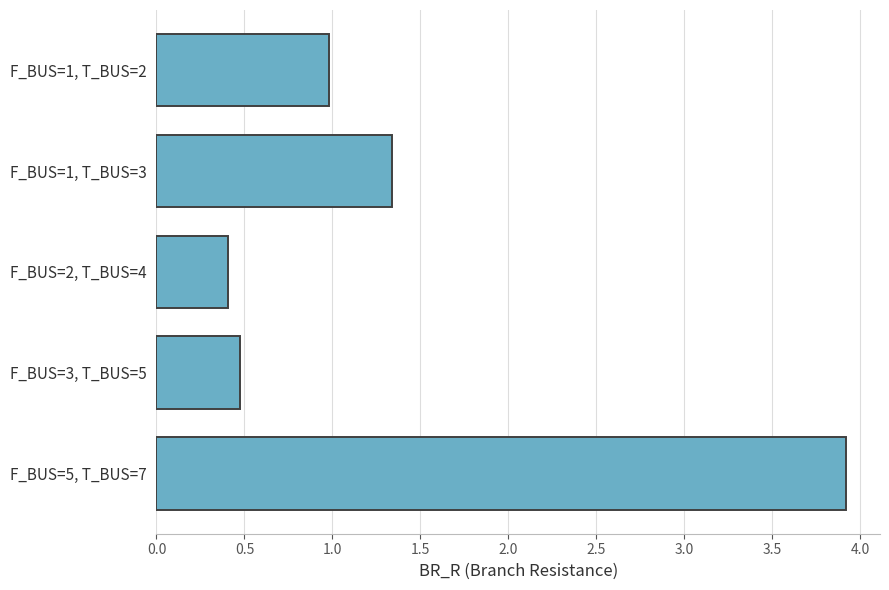

Rank the categories by value from lowest to highest.

F_BUS=2, T_BUS=4, F_BUS=3, T_BUS=5, F_BUS=1, T_BUS=2, F_BUS=1, T_BUS=3, F_BUS=5, T_BUS=7